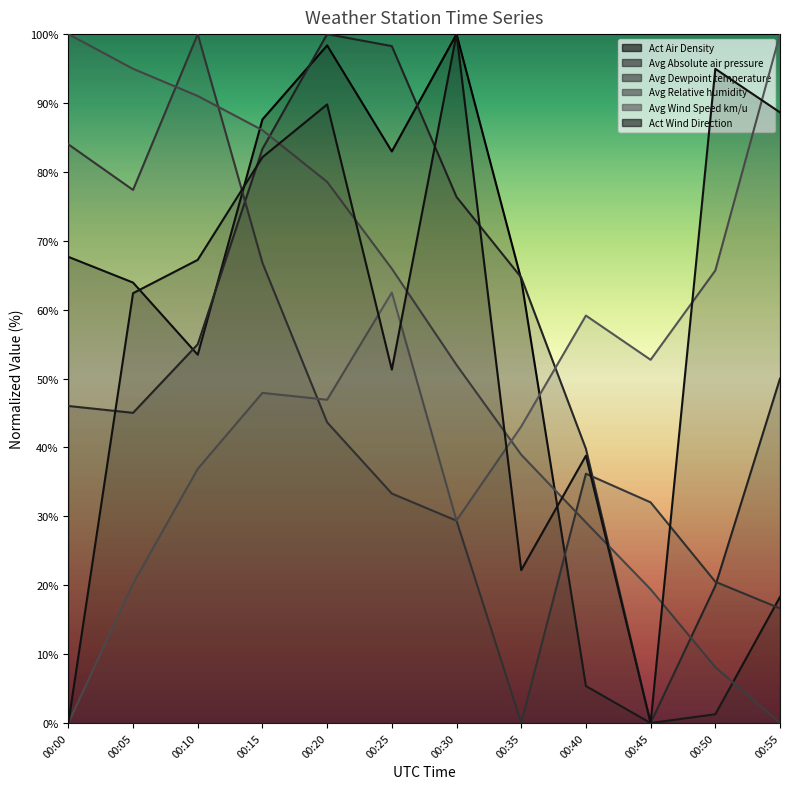

Read the Avg Wind Speed km/u value at 00:05.

20.2